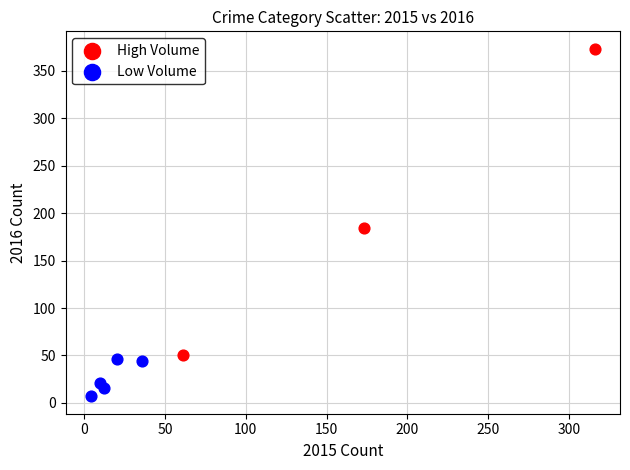

Which series has the widest spread of Y values?

High Volume